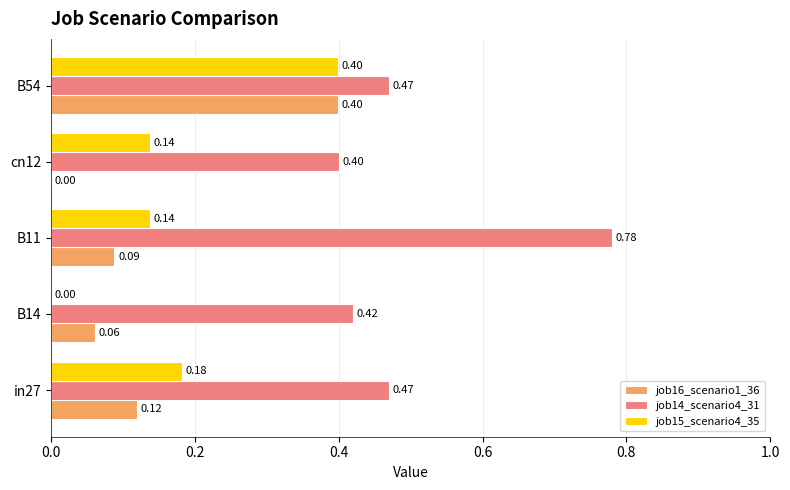

Is the value of job16_scenario1_36 at B11 greater than the value of job15_scenario4_35 at in27?

No